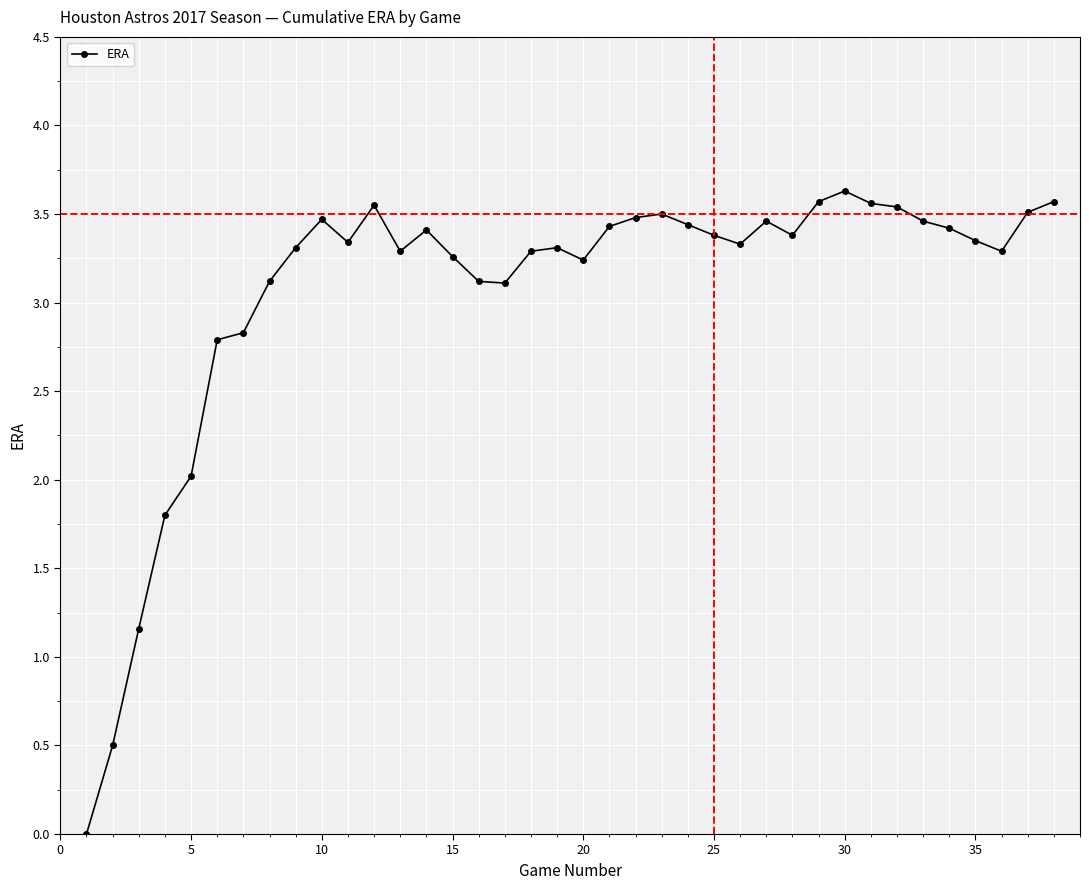

What is the maximum value shown in the chart?

3.6